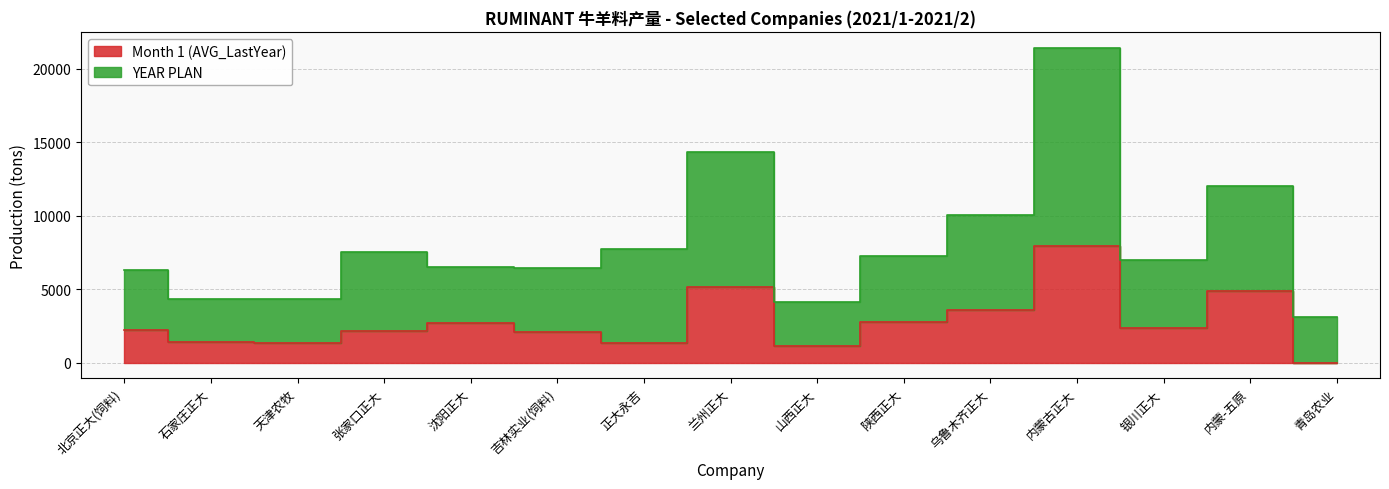

At how many categories does at least one series exceed 18076?

1